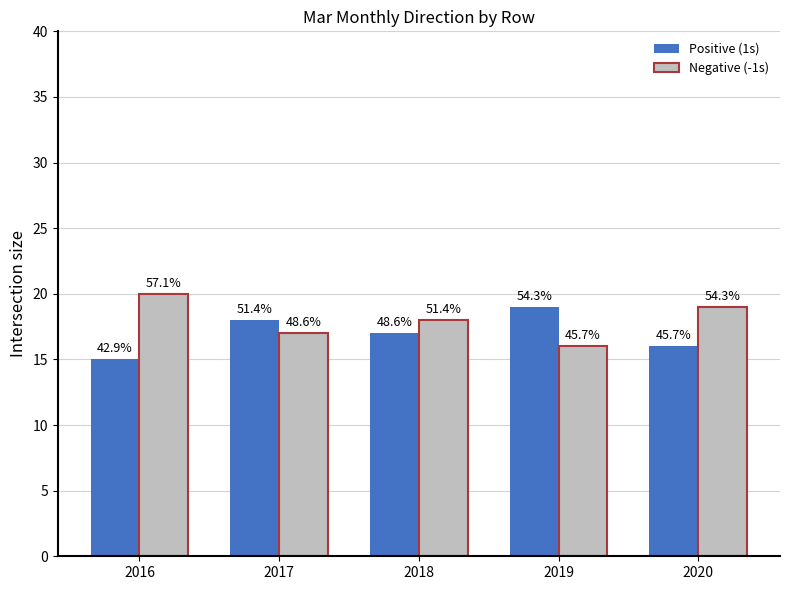

The Positive (1s) series shows 25 at 2016. True or false?

False